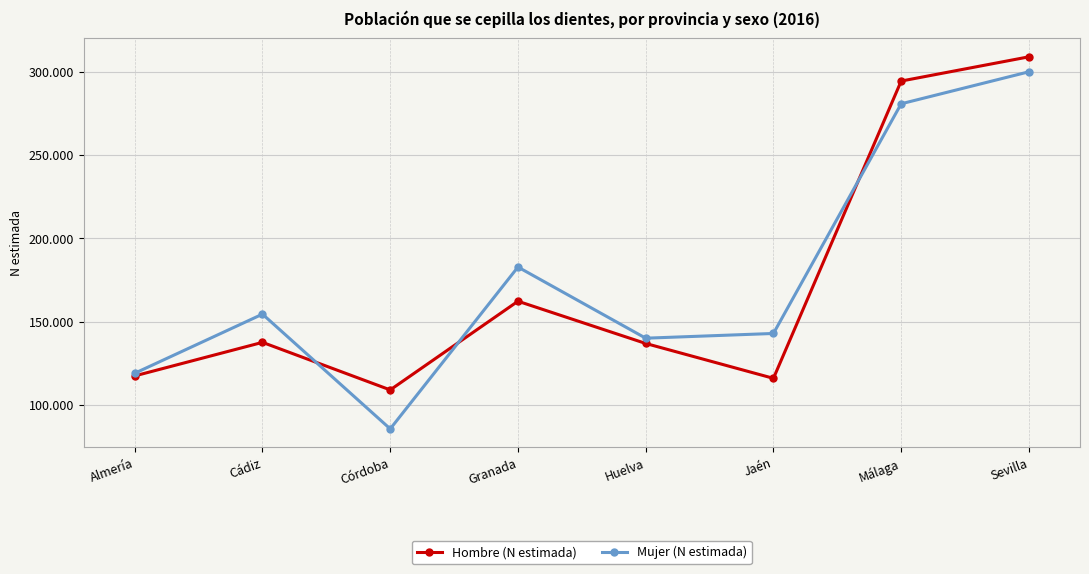

Reading left to right, list all the values displayed in this chart.

Hombre (N estimada): 117401	137559	108985	162268	136894	115942	294549	309117
Mujer (N estimada): 118999	154504	85580	182803	140060	142900	280895	300117